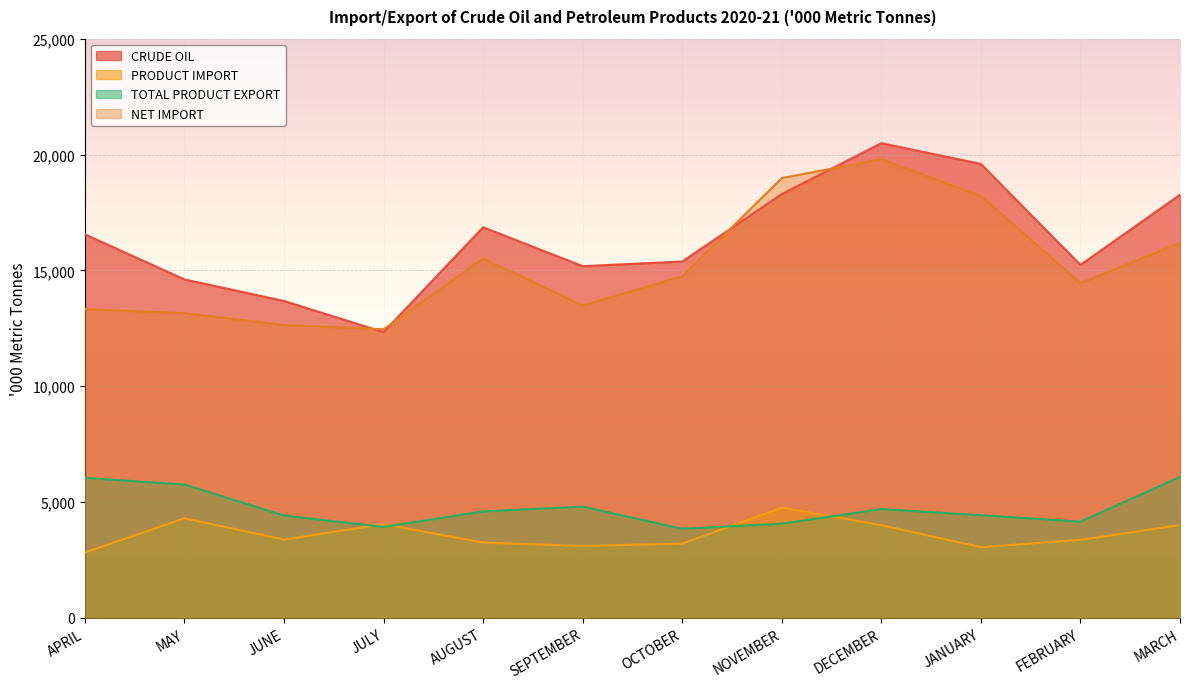

What is the difference between the highest and lowest values at JANUARY?

16546